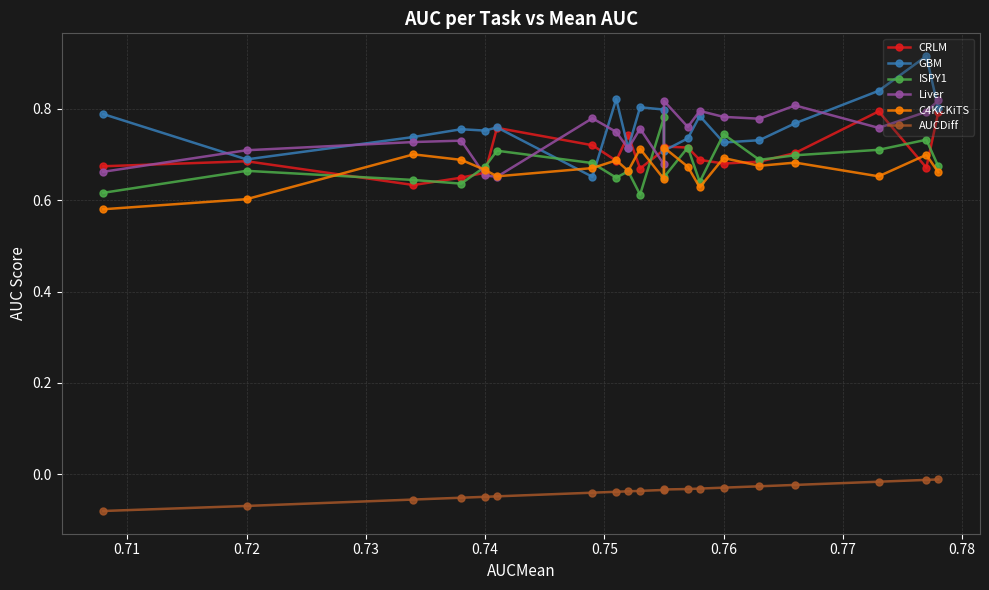

Which series has the largest total across all categories?

GBM